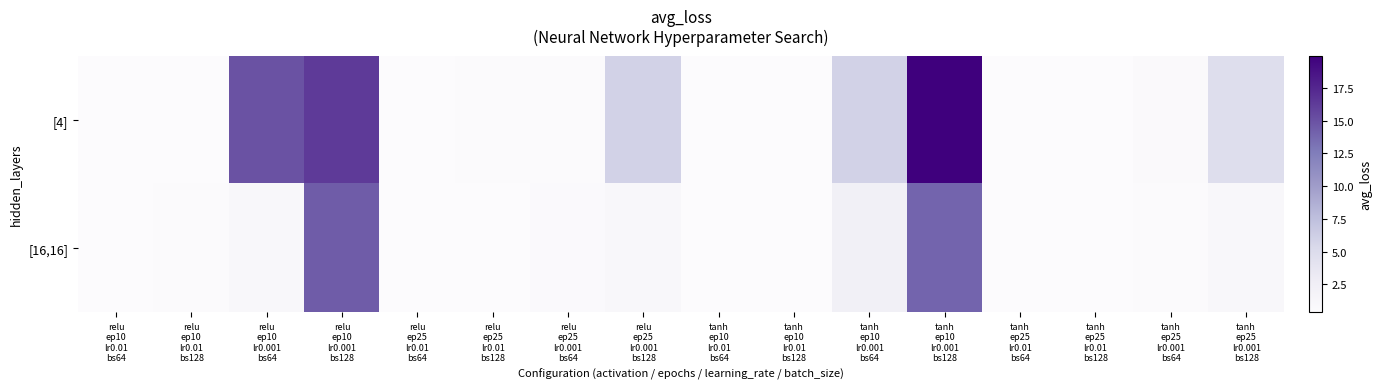

What is the difference between the highest and lowest values at relu
ep10
lr0.001
bs64?

13.8